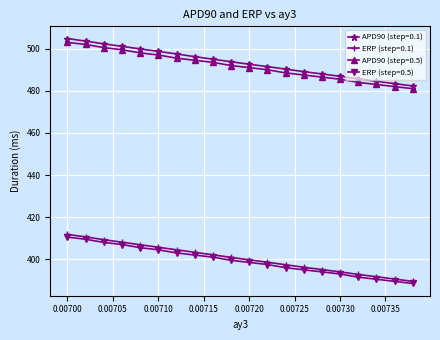

True or false: ERP (step=0.1) has more than 1 interior local peaks.

False